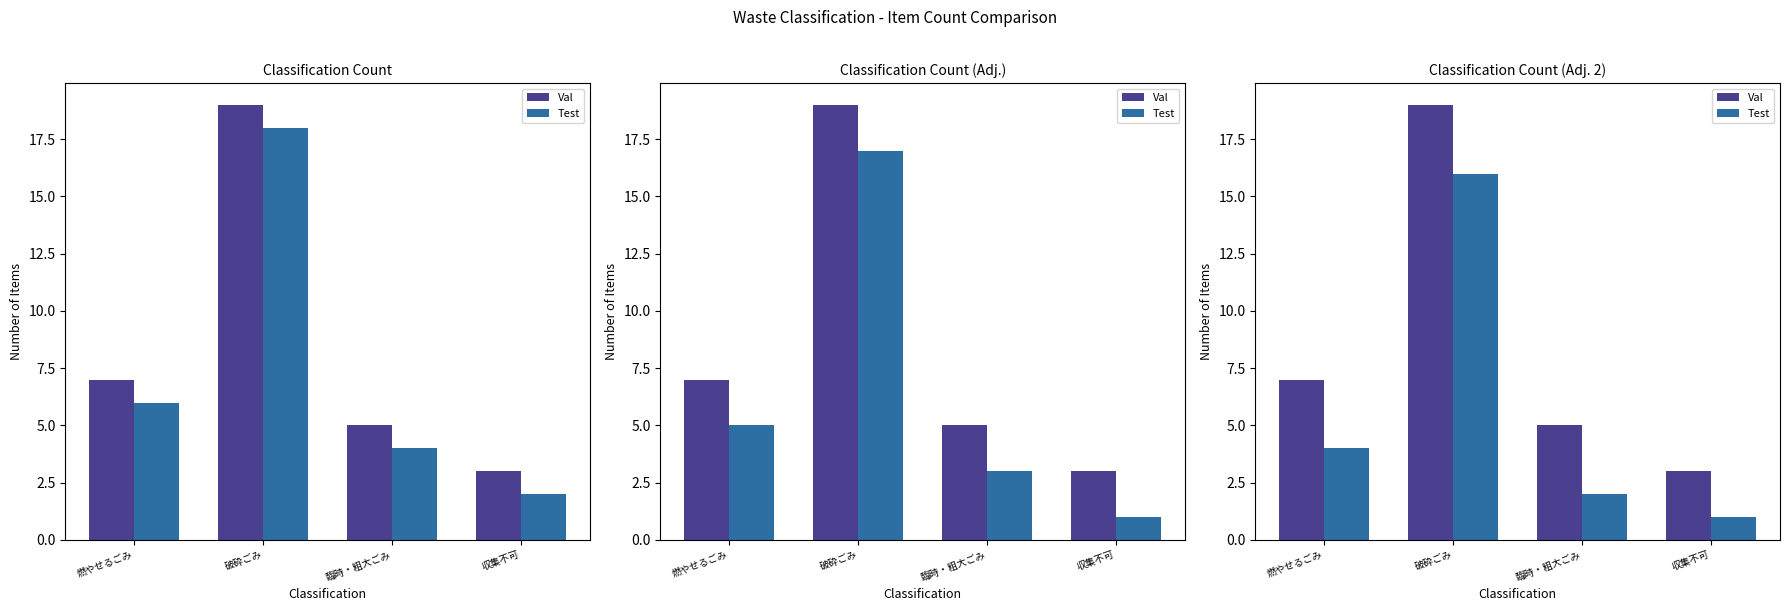

Which series has the largest total across all categories?

Val